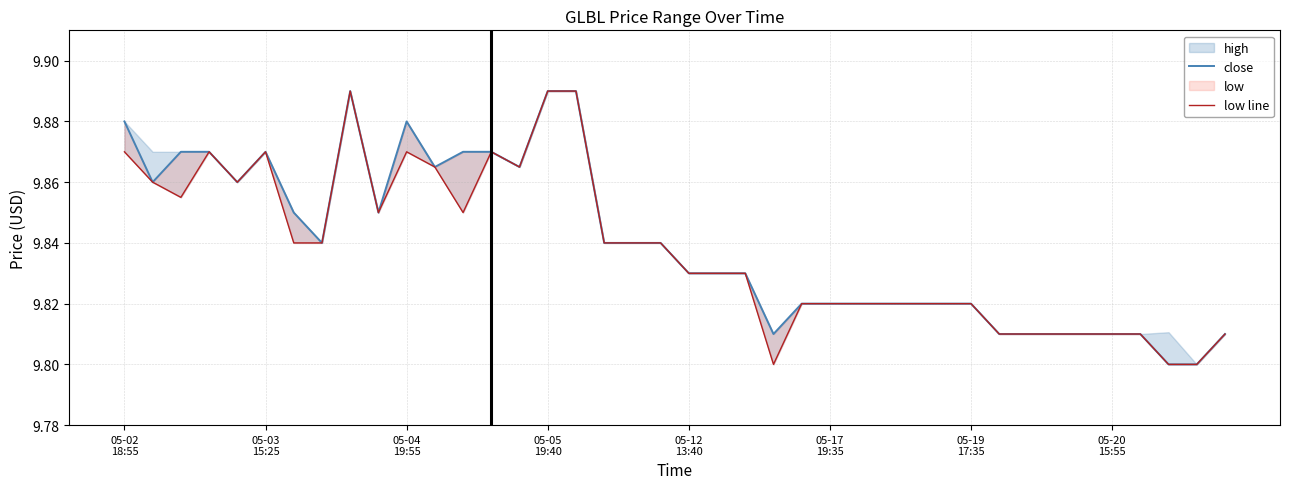

What position from the right is 9?

31